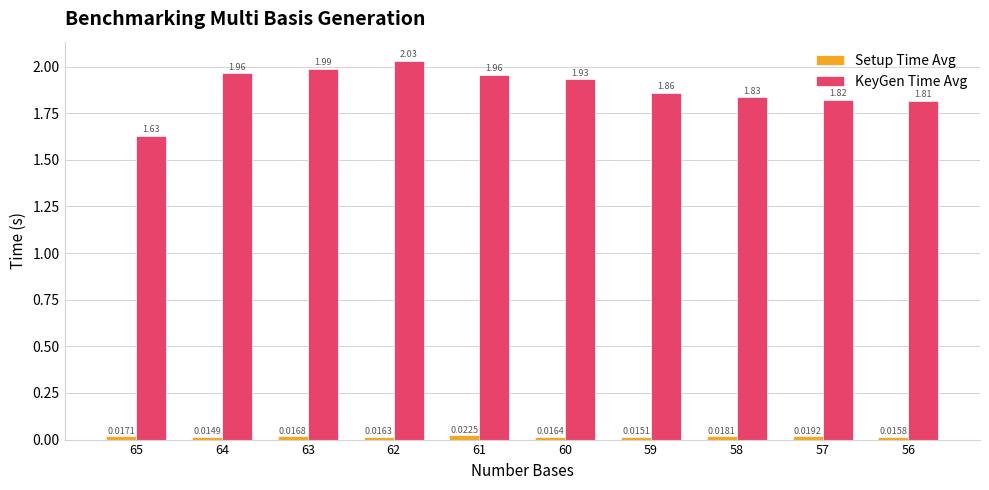

How many categories are shown in the chart?

10